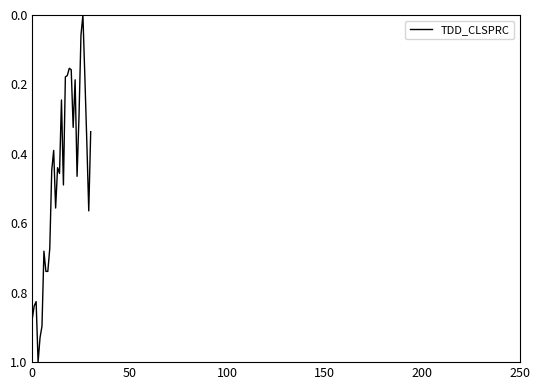

What is the difference between the maximum and minimum values?

1.0